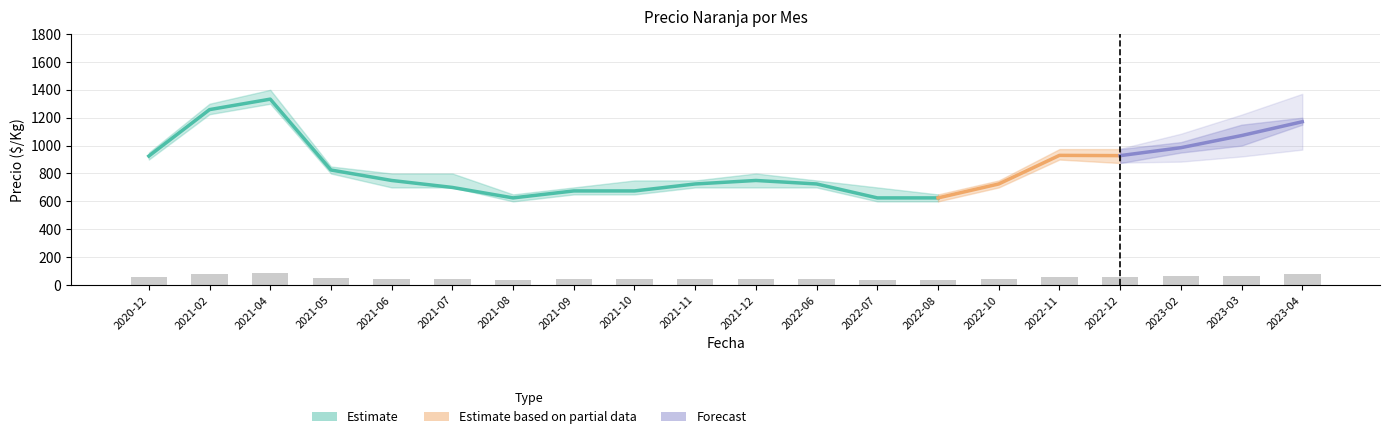

At which category is the sum across all series the highest?

2021-04